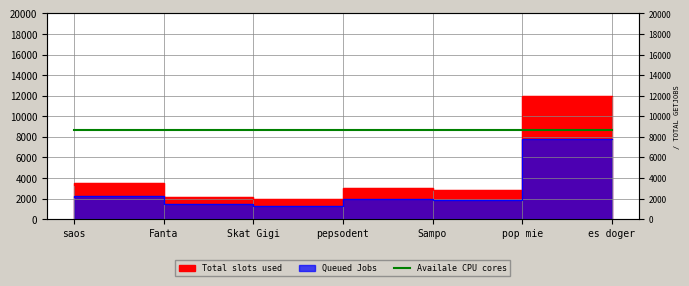

Is it true that the value at Sampo is 1098?

False